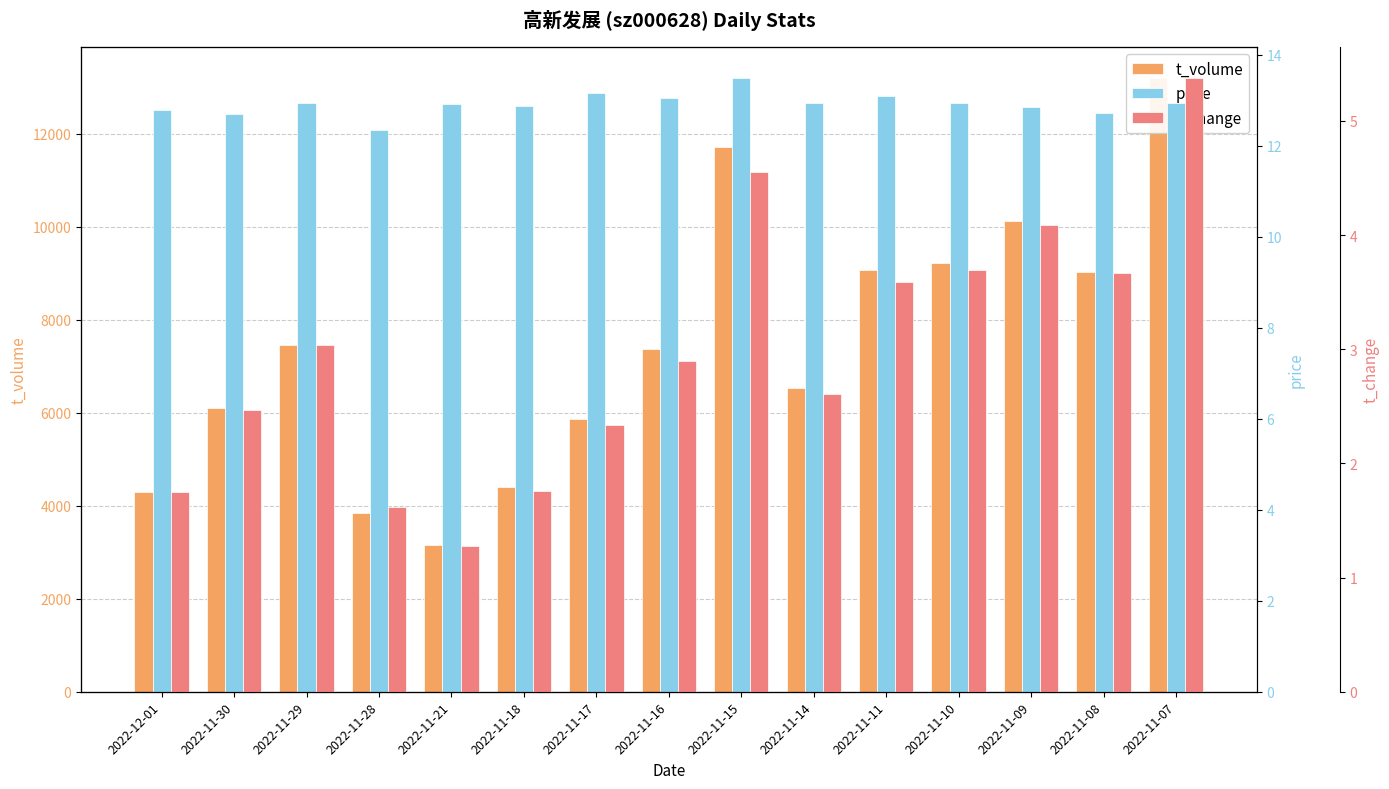

What is the sum of the price values at 2022-11-14 and 2022-11-10?

25.9